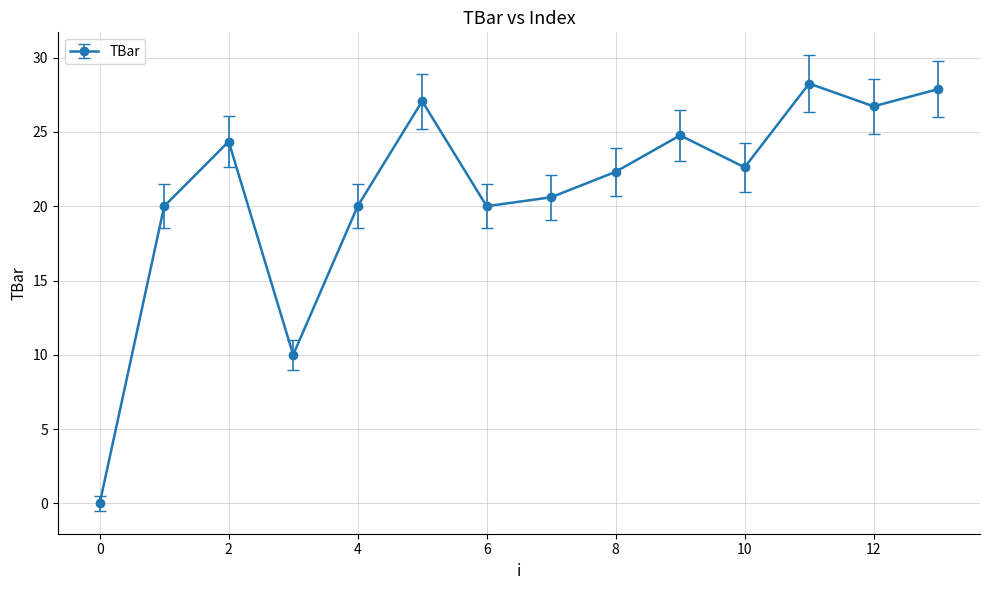

Reading left to right, what are all the values shown in this chart?

0.0	20.0	24.3	10.0	20.0	27.1	20.0	20.6	22.3	24.8	22.6	28.3	26.7	27.9